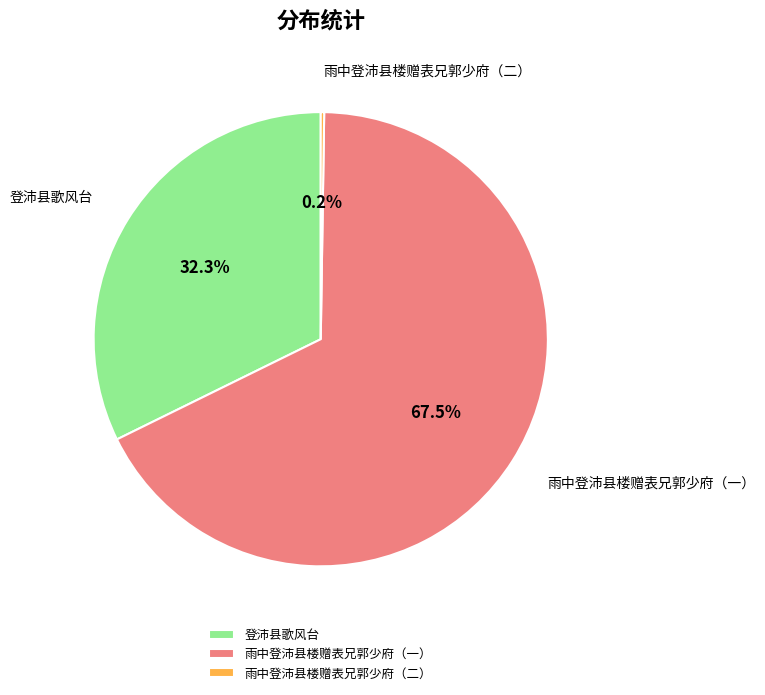

Which category has the biggest portion of the pie?

雨中登沛县楼赠表兄郭少府（一）